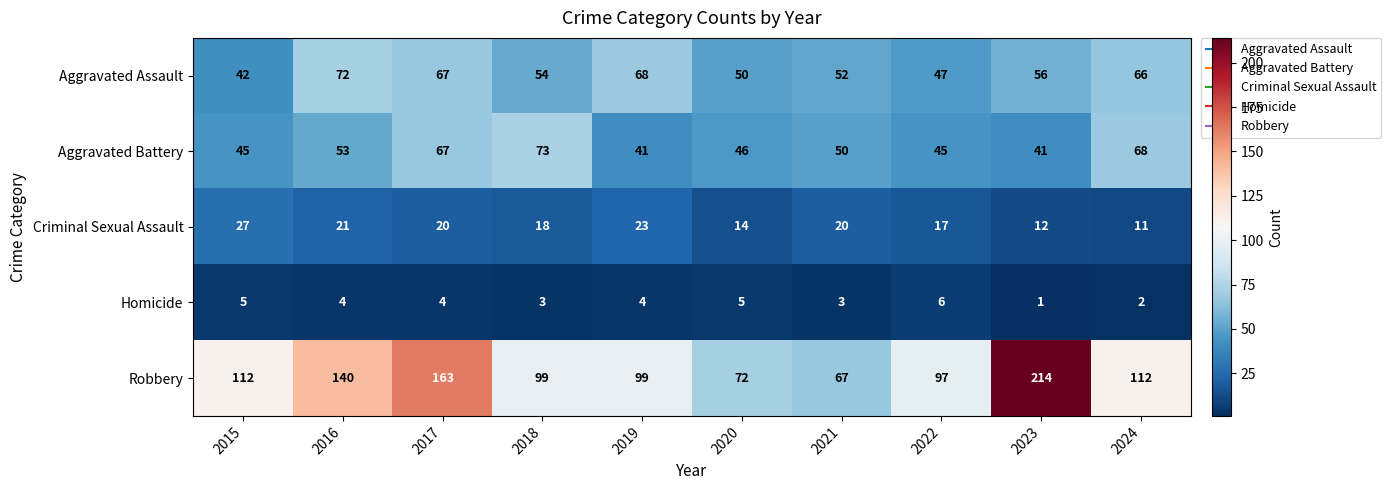

At 2023, list the series in order from largest to smallest.

Robbery, Aggravated Assault, Aggravated Battery, Criminal Sexual Assault, Homicide